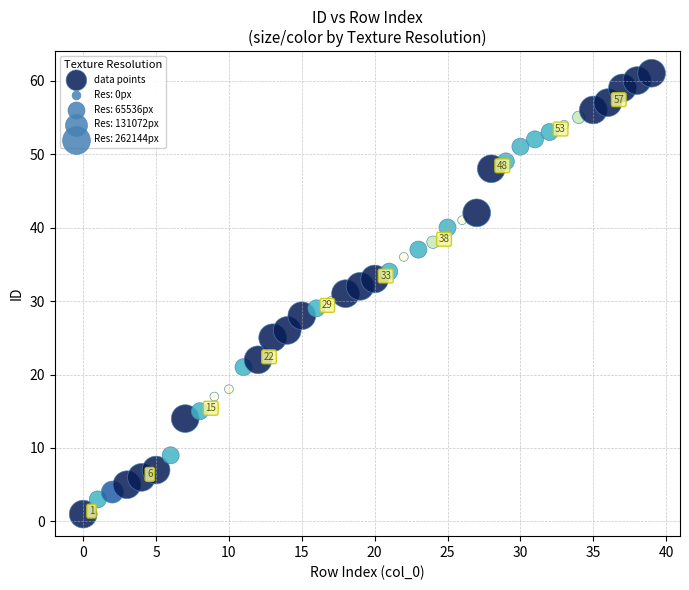

What is the range of Y values (max minus min)?

60